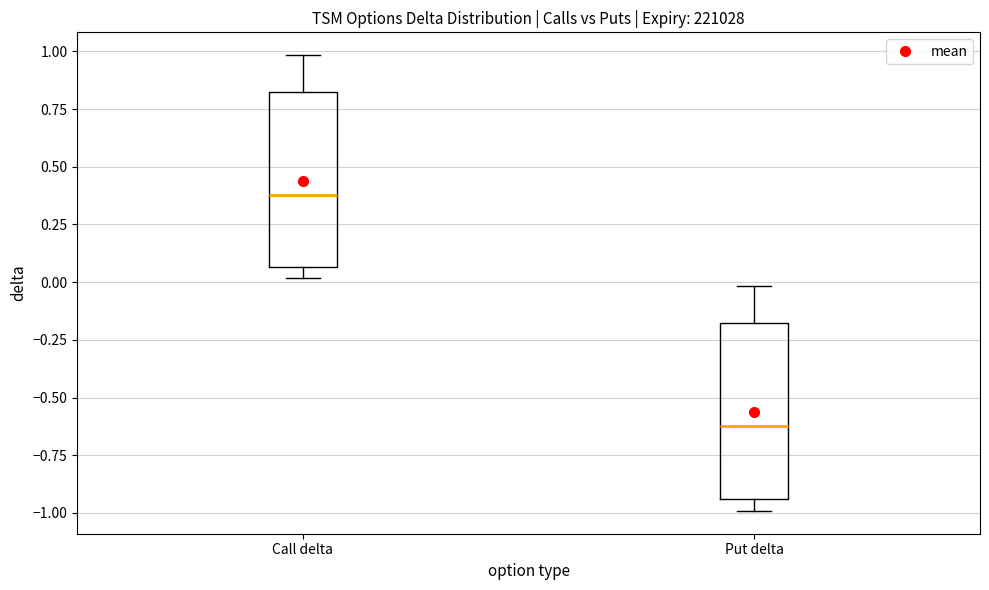

Reading left to right, read every box against the y-axis: the position of its median line, the range the box covers, and the ends of its whiskers. The values are not printed on the chart, so give them approximately, as read against the axis.

Call delta: median 0.40, box 0.05 to 0.80, whiskers 0.00 to 1.00
Put delta: median -0.60, box -0.95 to -0.20, whiskers -1.00 to 0.00